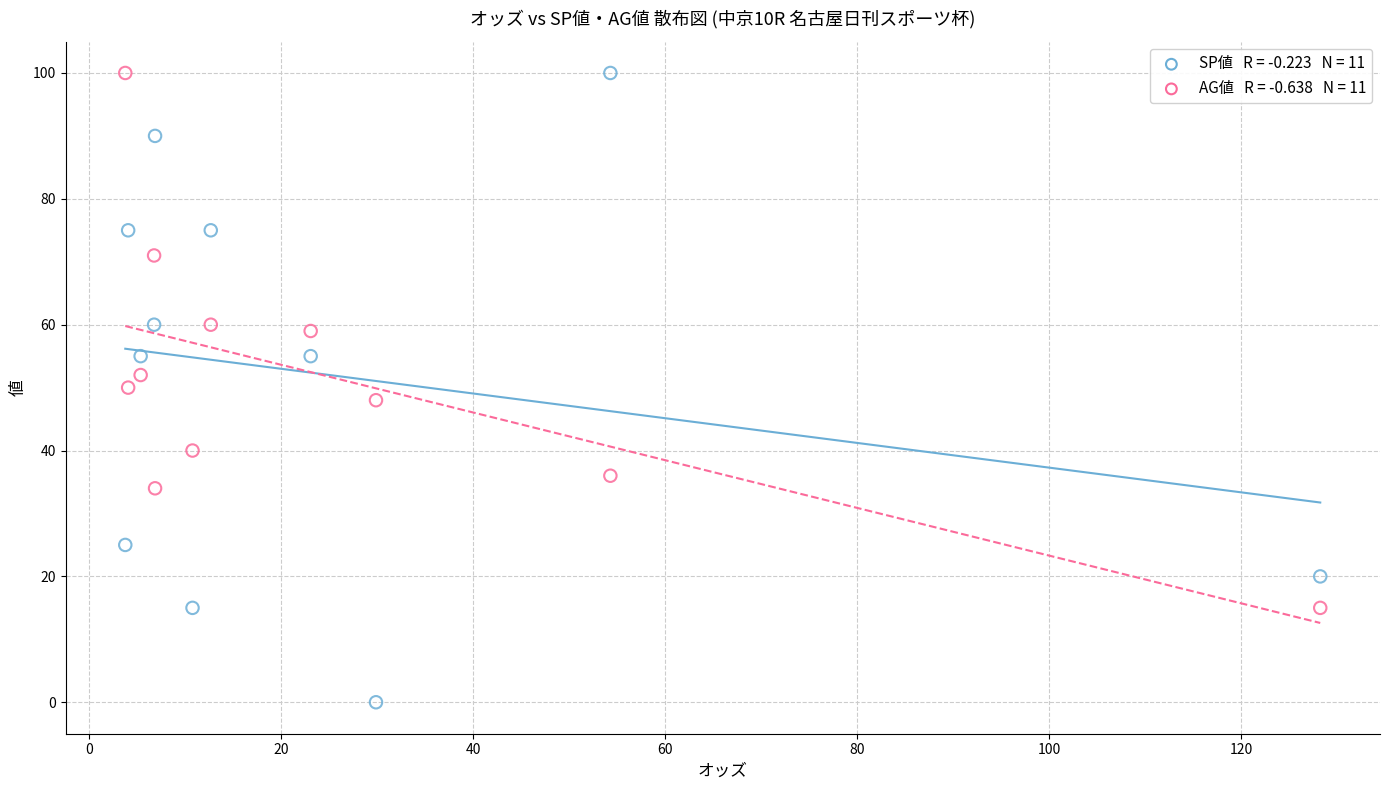

Across all data points, what is the range of Y values (max minus min)?

100